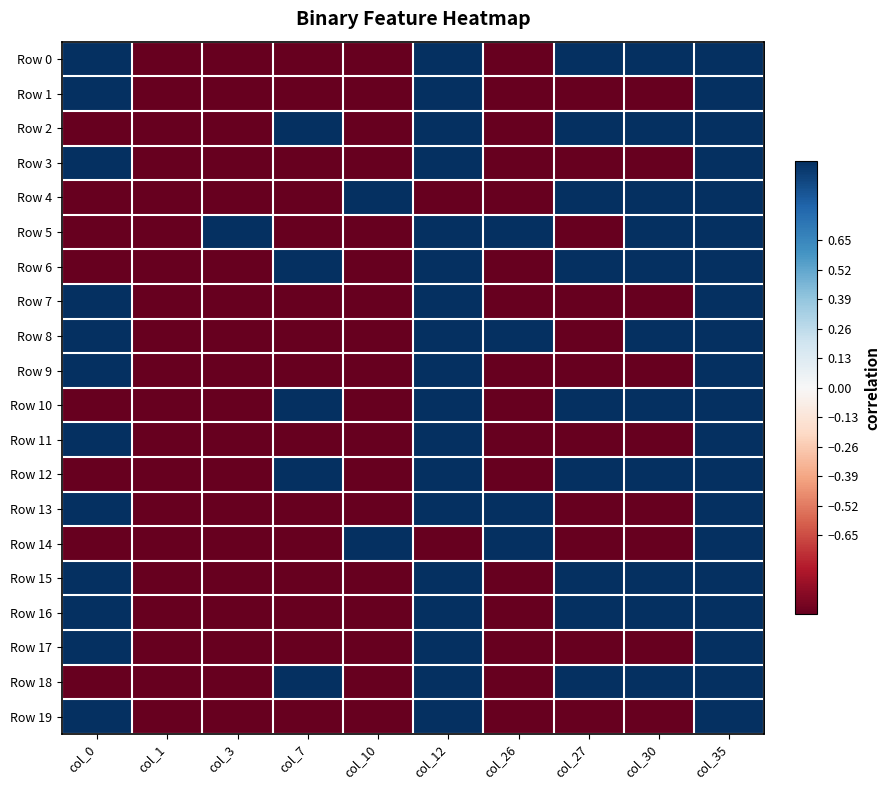

What is the spread (max minus min) of values at col_26?

2